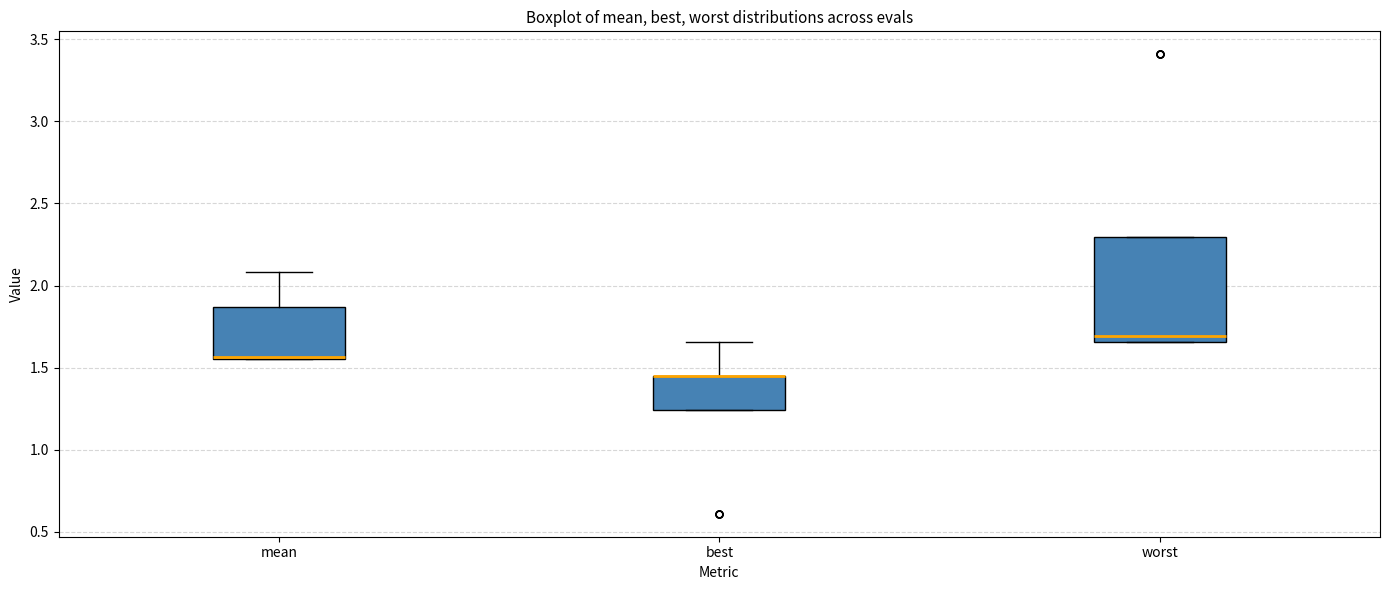

Where does the upper whisker of the box for mean end on the y-axis? The values are not printed on the chart, so give them approximately, as read against the axis.

2.10